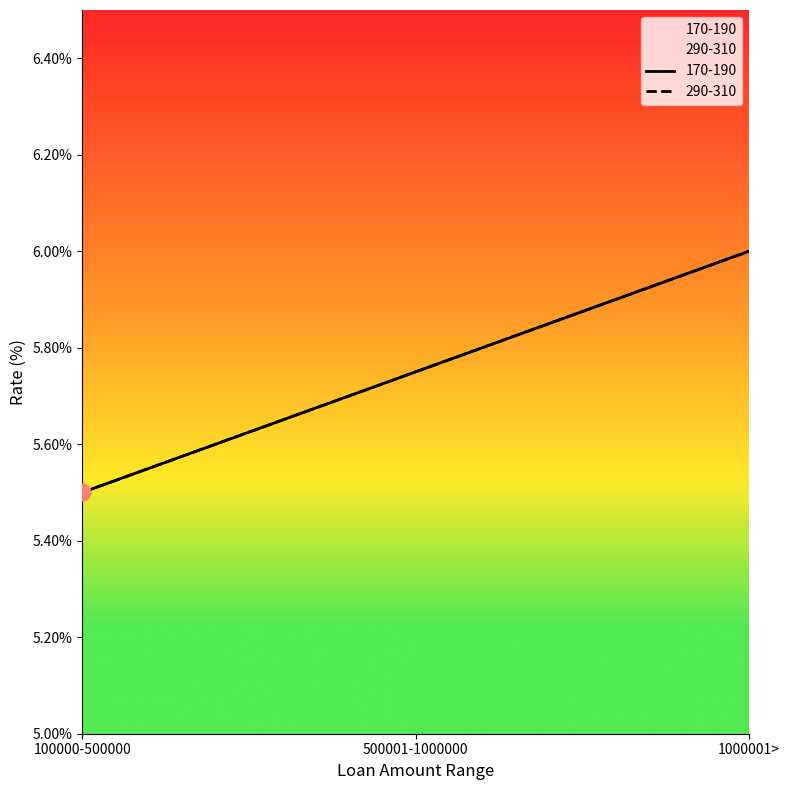

What value does the 170-190 series have at 100000-500000?

5.5